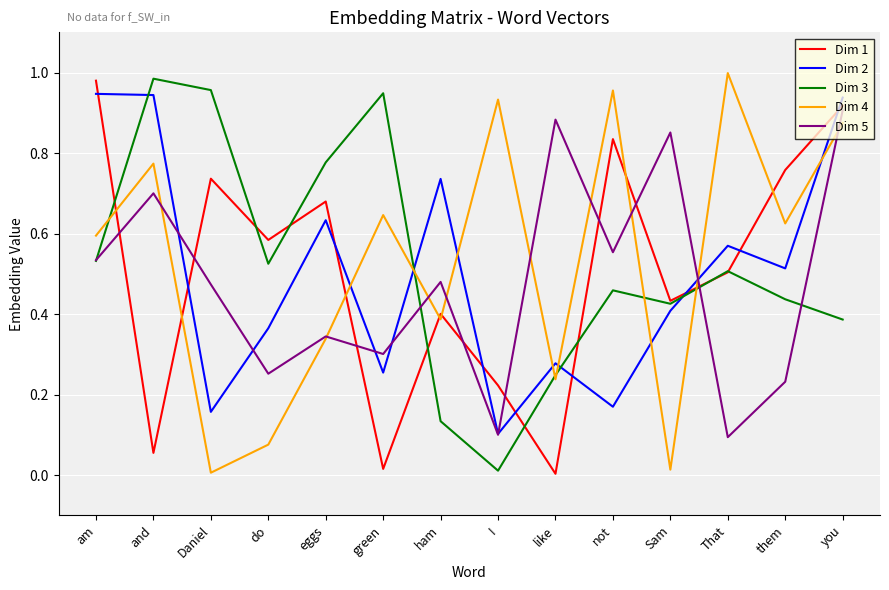

The value of Dim 4 at Sam is 0.0. True or false?

True